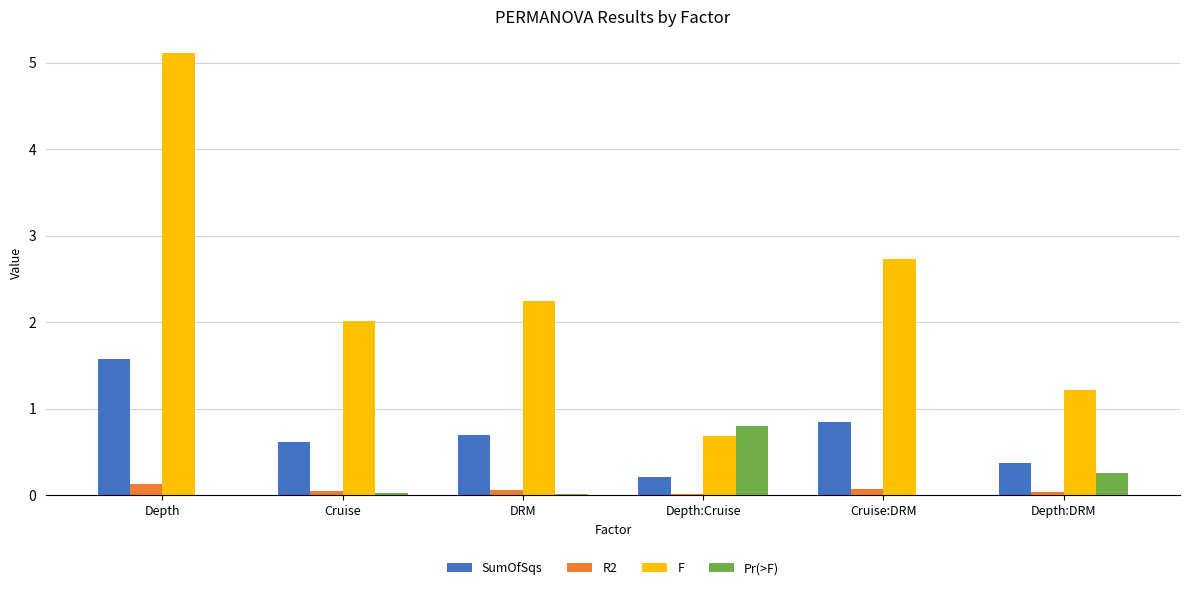

The F series shows 2.2 at DRM. True or false?

True